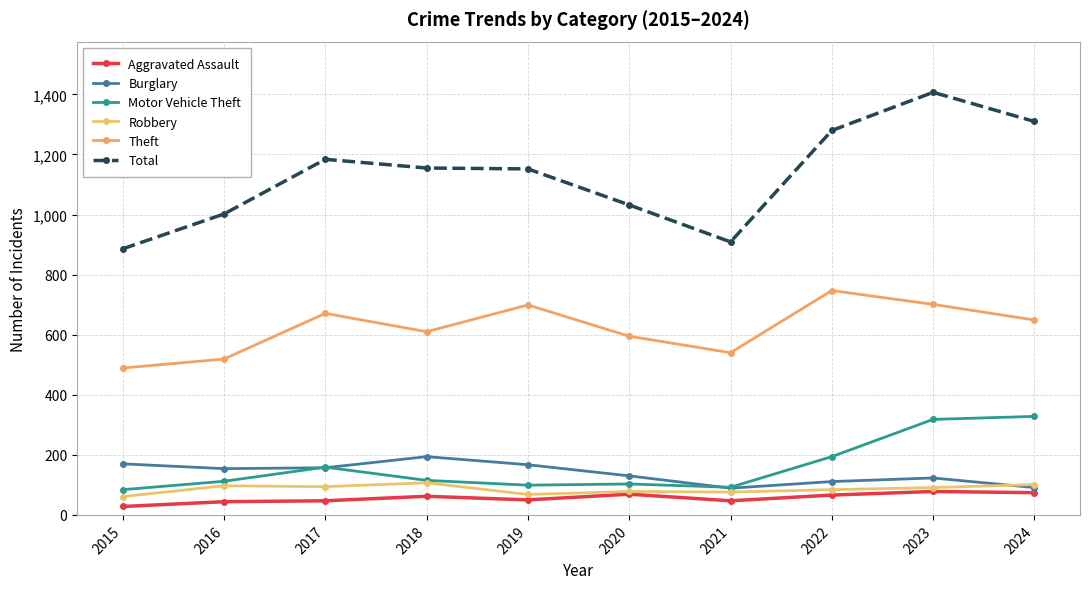

Count the number of categories in the chart.

10